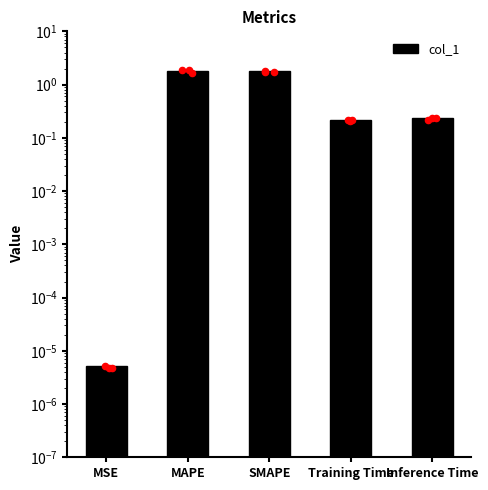

What is the change in value from MSE to Inference Time?

+0.2